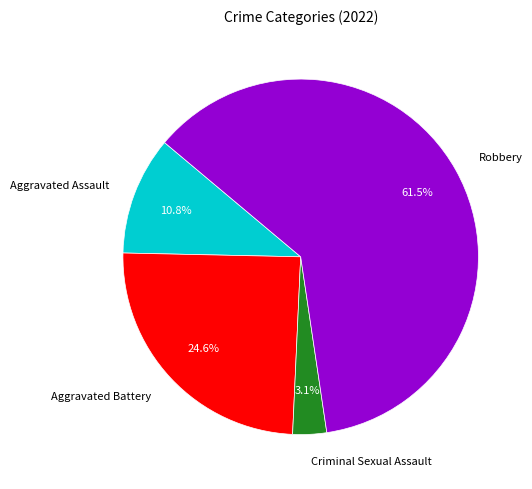

Is Robbery the majority of the pie?

Yes